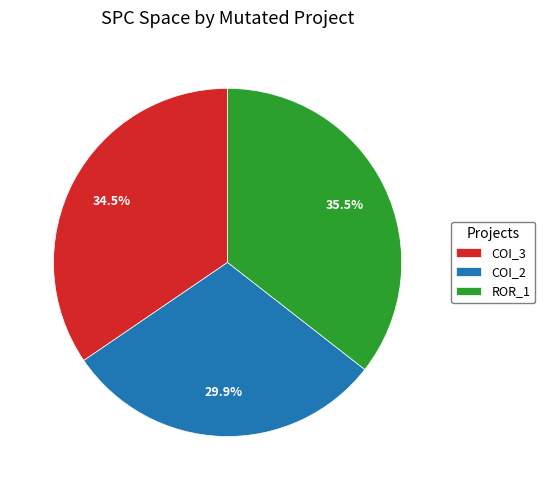

Rank the categories by value from lowest to highest.

COI_2, COI_3, ROR_1